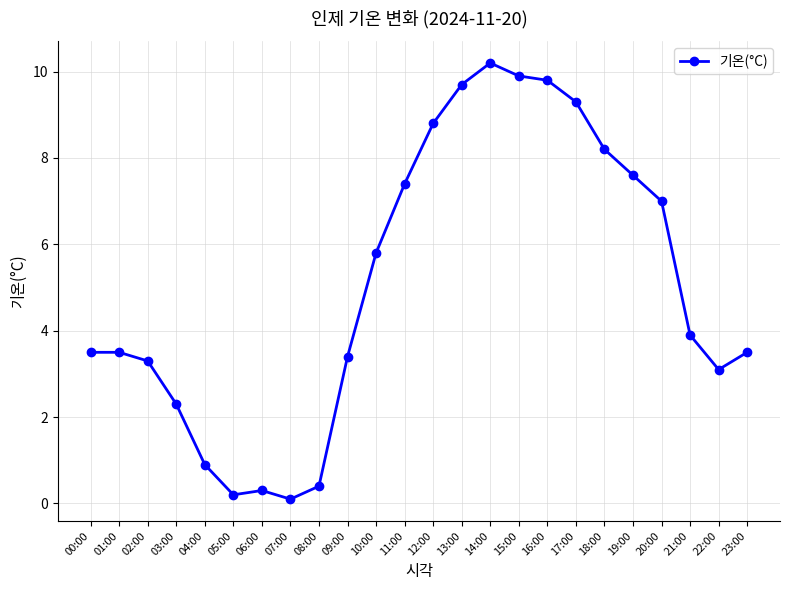

At which category does the data reach its first local valley?

05:00